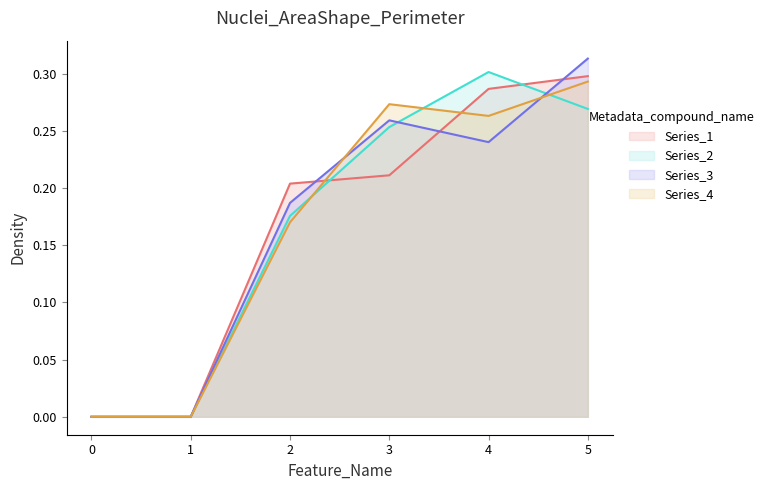

Is the value of Series_1 at 3 greater than the value of Series_3 at 1?

Yes